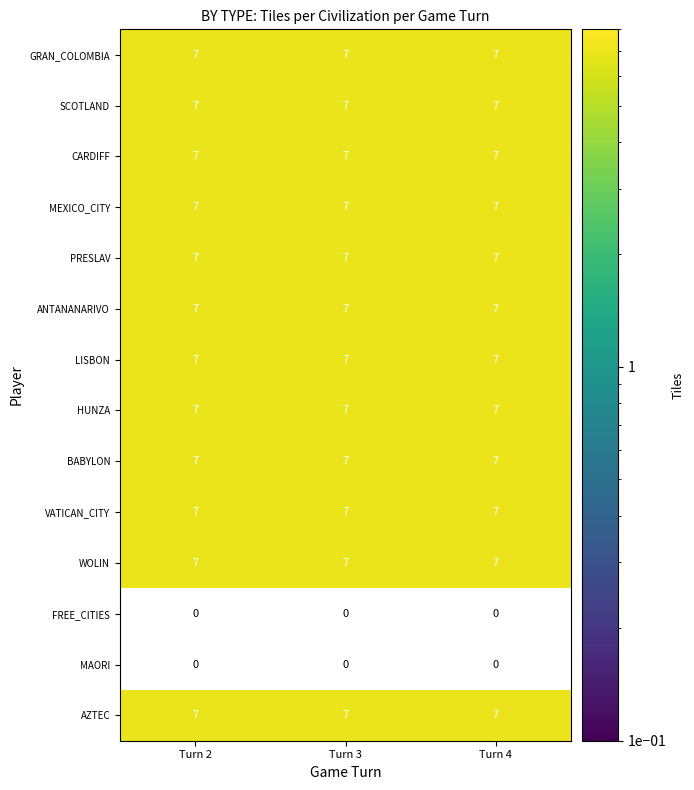

What value does the AZTEC series have at Turn 2?

7